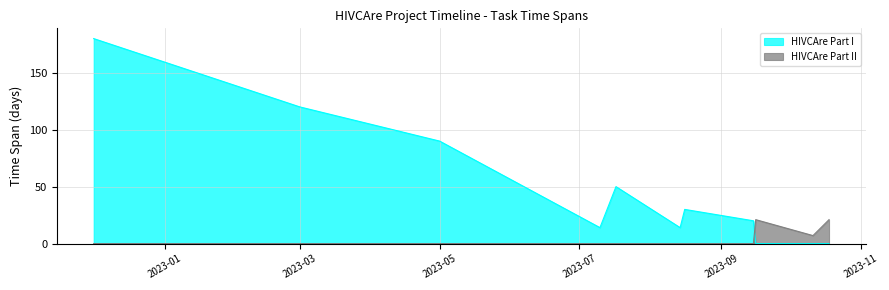

At which label is HIVCAre Part II closest to 10?

2023-10-11